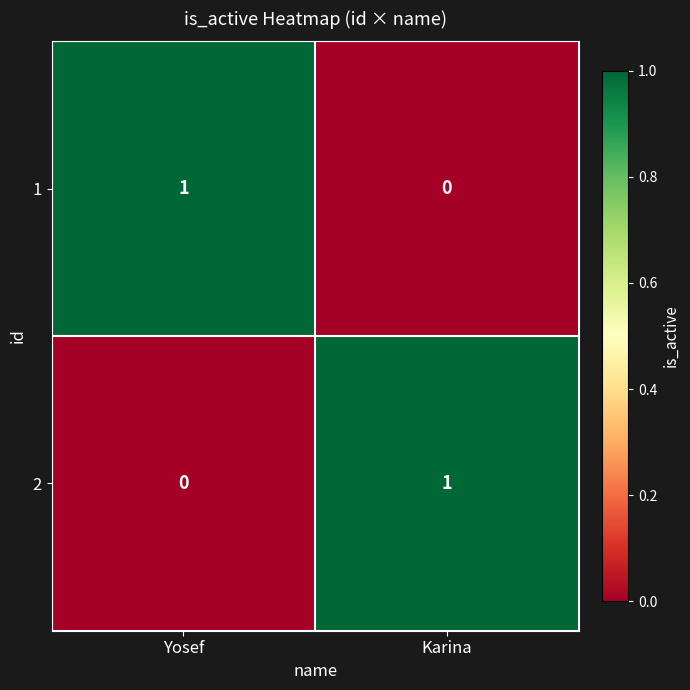

Reading left to right, transcribe all the data shown in this chart.

1: 1	0
2: 0	1